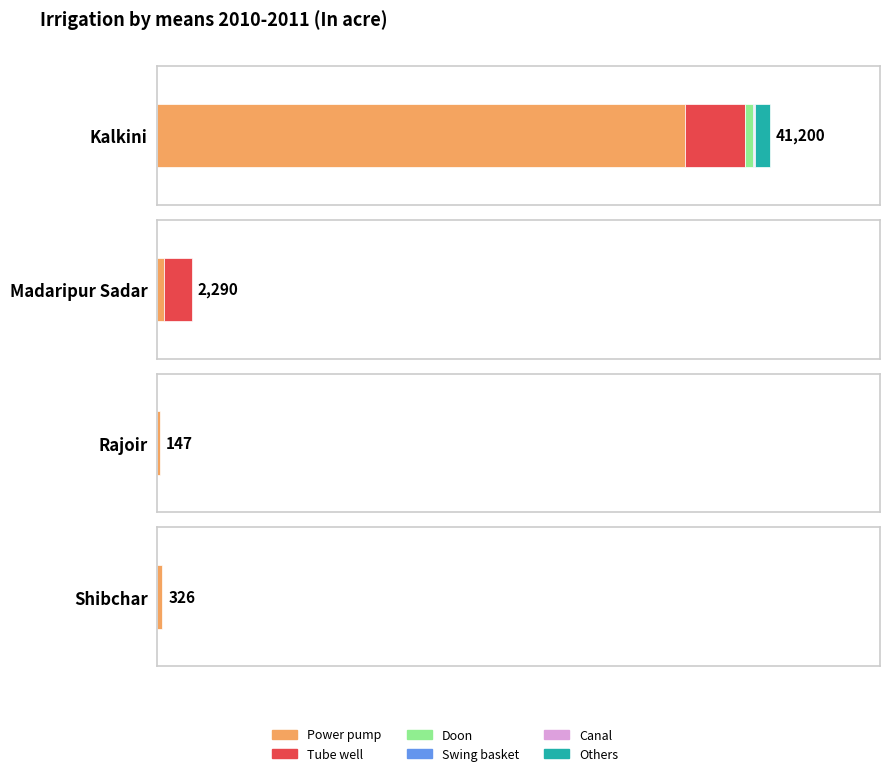

Which series has the widest spread of values?

Power pump